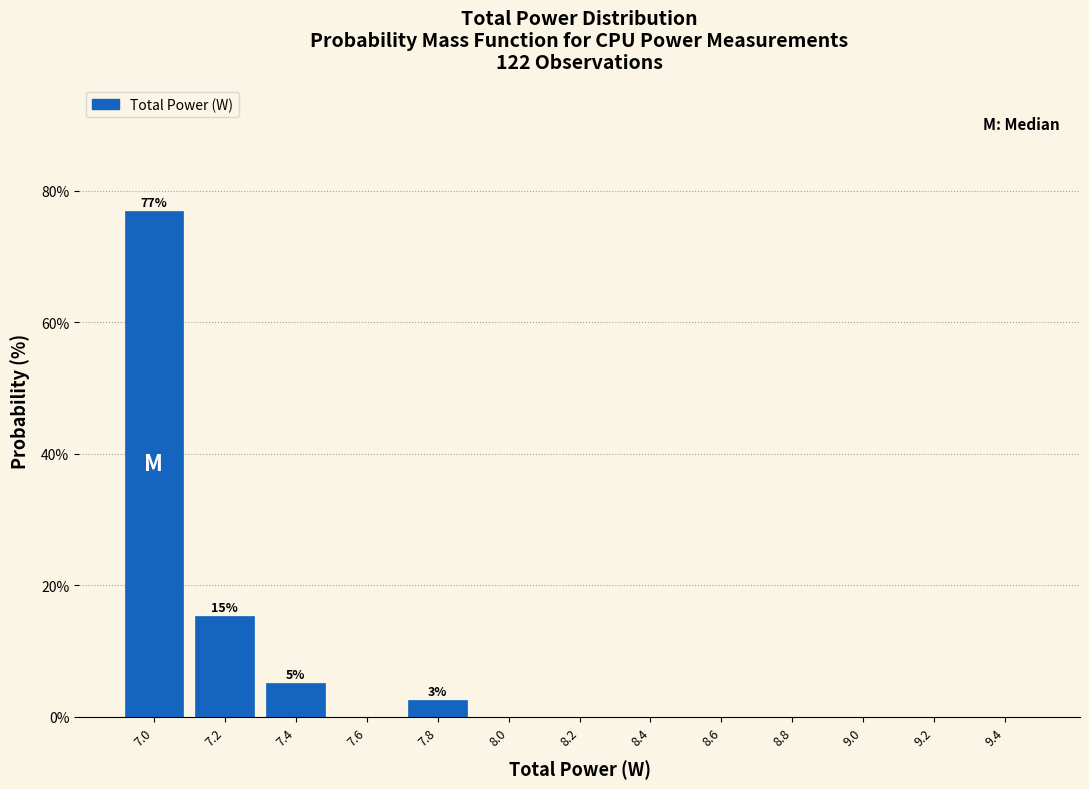

Over which range of the x-axis is the bar tallest?

6.9 to 7.1